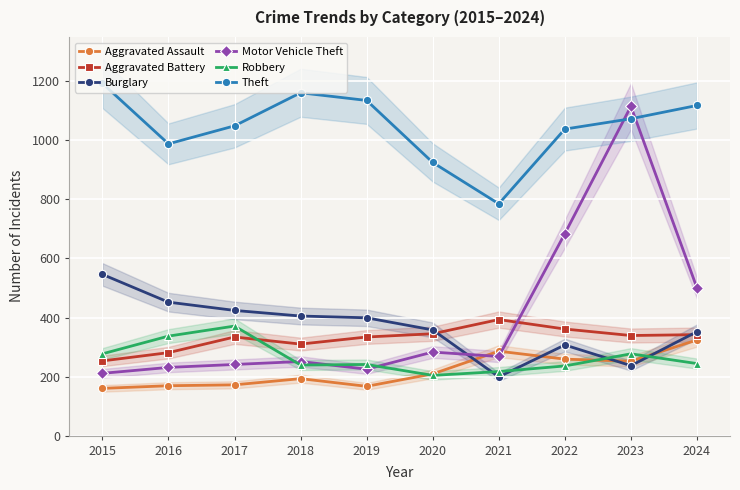

Is this an area chart (filled region under the line)?

No